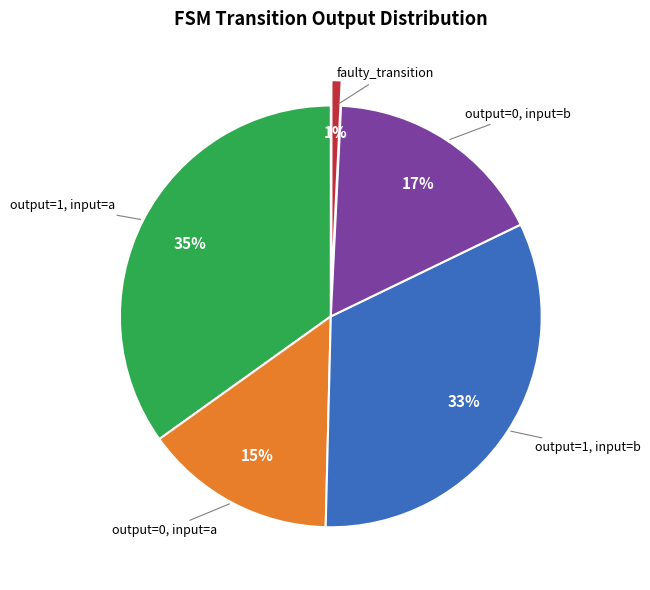

Is there any slice that represents more than half of the pie?

No